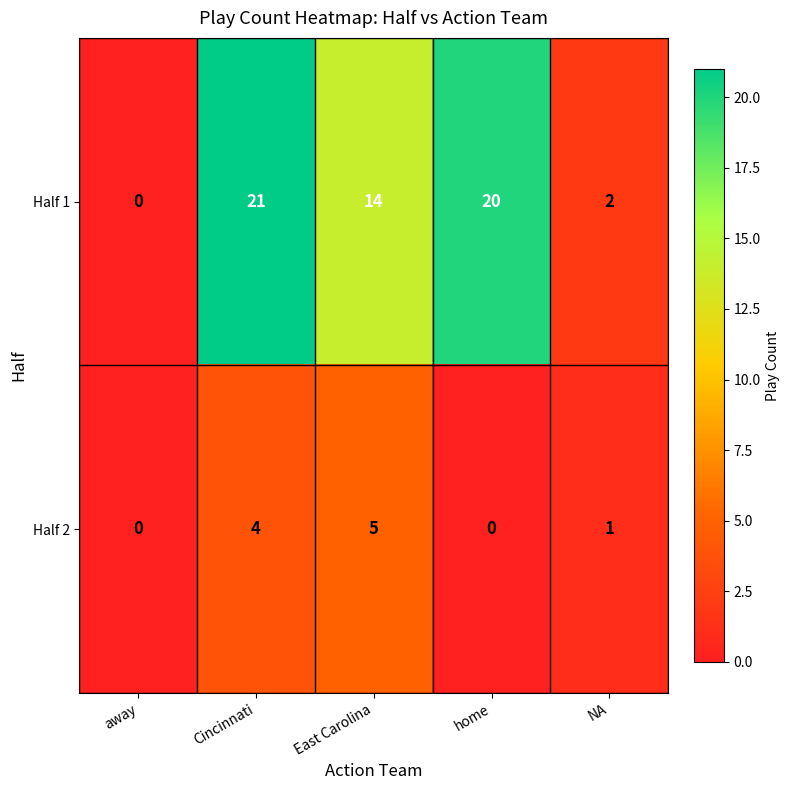

How many series are shown in this chart?

2